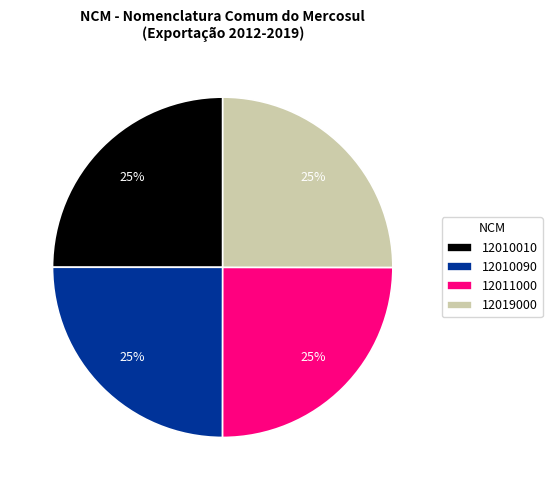

Does 12010090 represent more than half of the total?

No